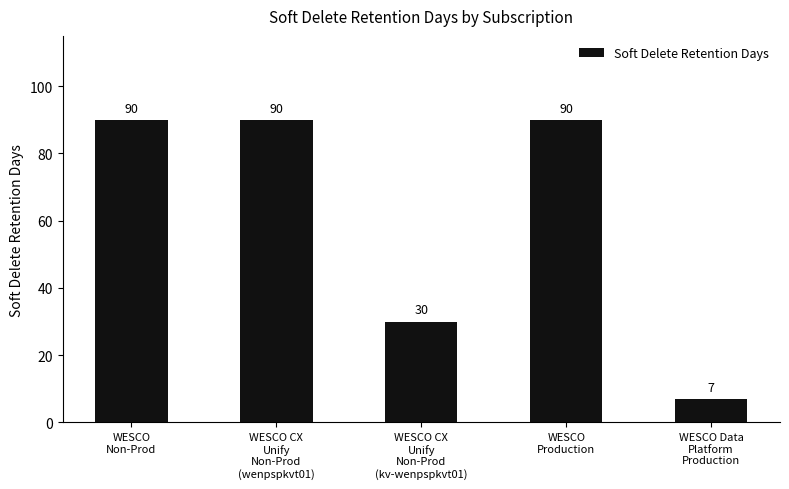

What is the average value?

61